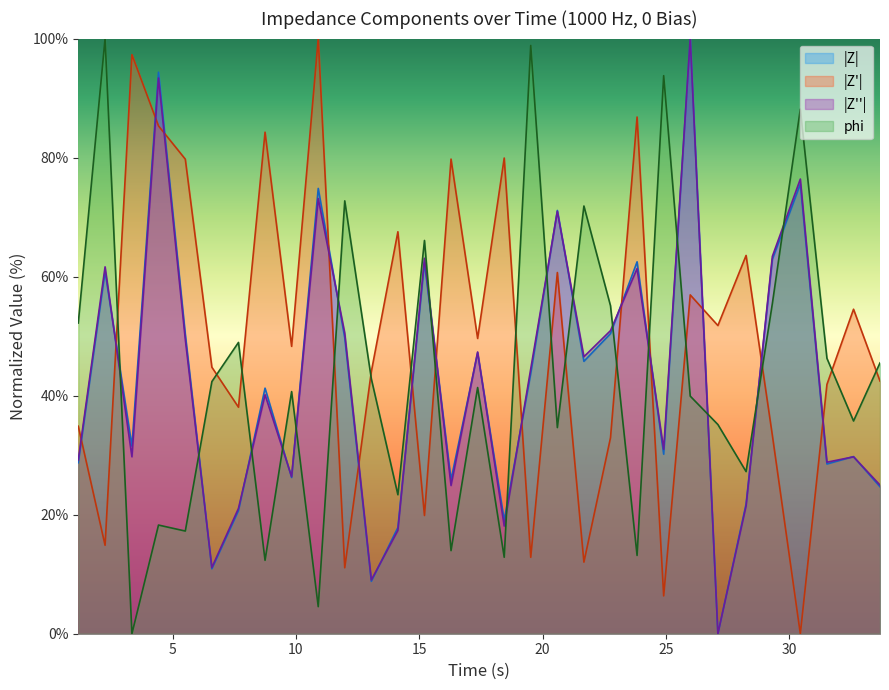

Which series ends up on top after the final intersection of Z and Z_double_prime?

Z_double_prime